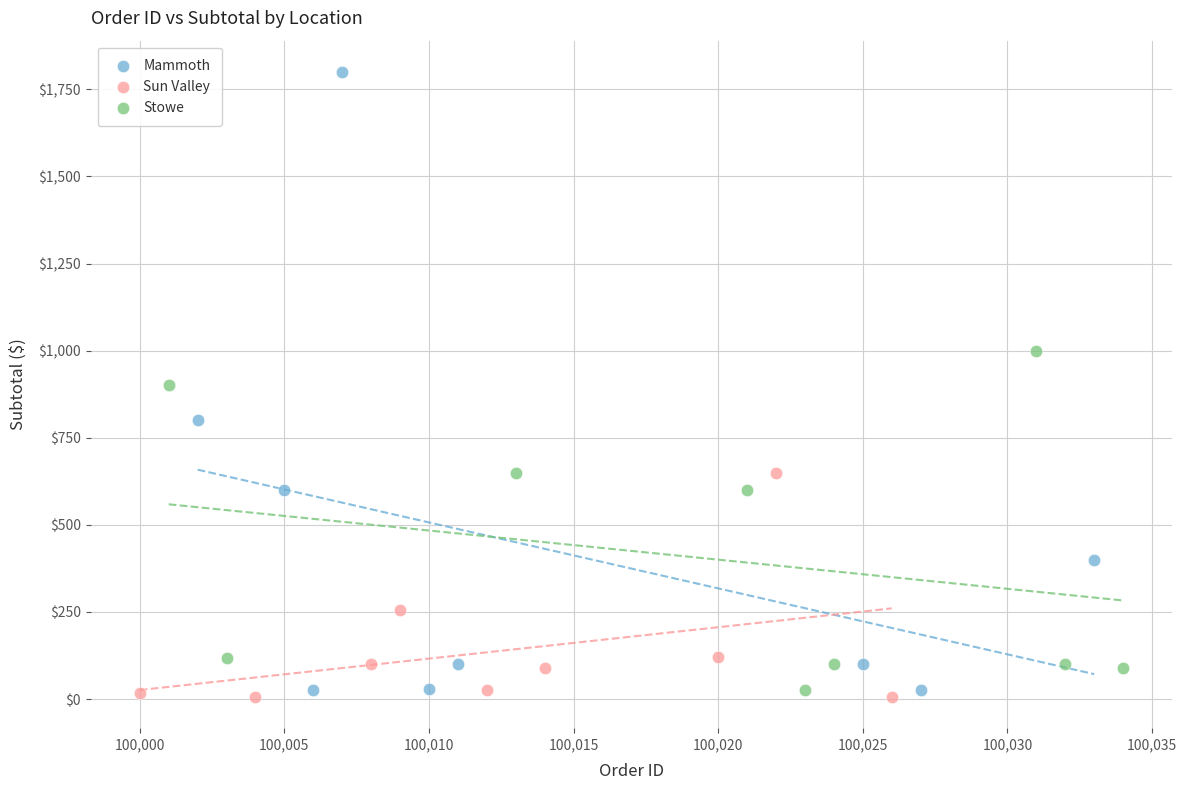

Which series reaches the minimum Y coordinate?

Sun Valley